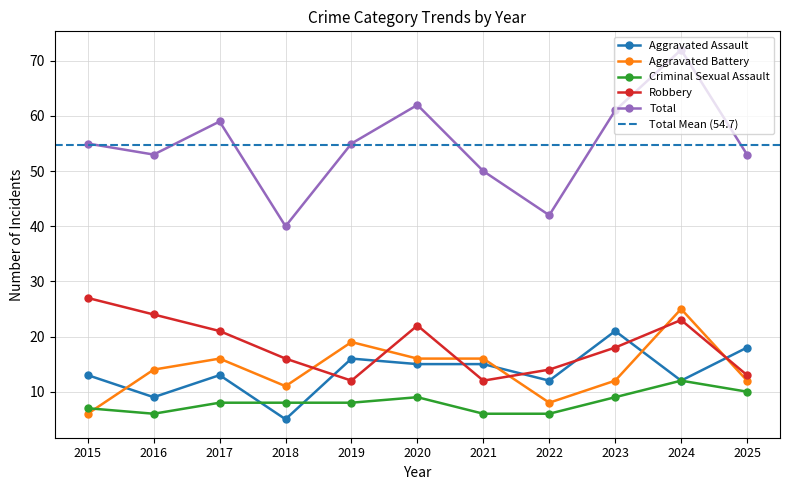

After their last crossing, which series has the higher values: Criminal Sexual Assault or Aggravated Assault?

Aggravated Assault